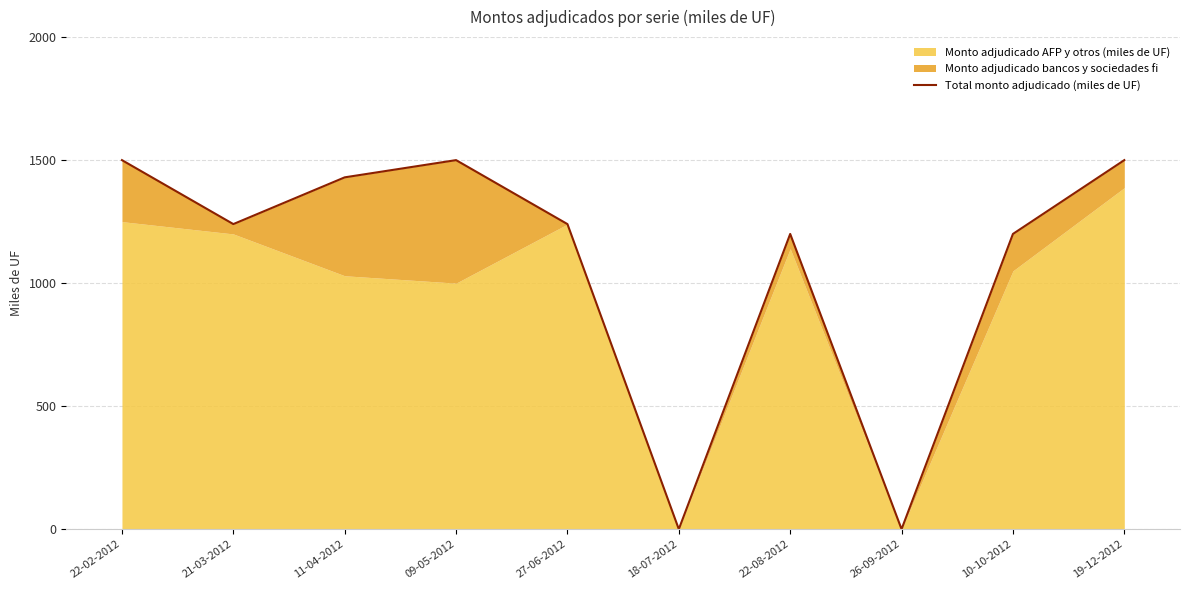

What is the difference between the maximum and minimum values?

1500